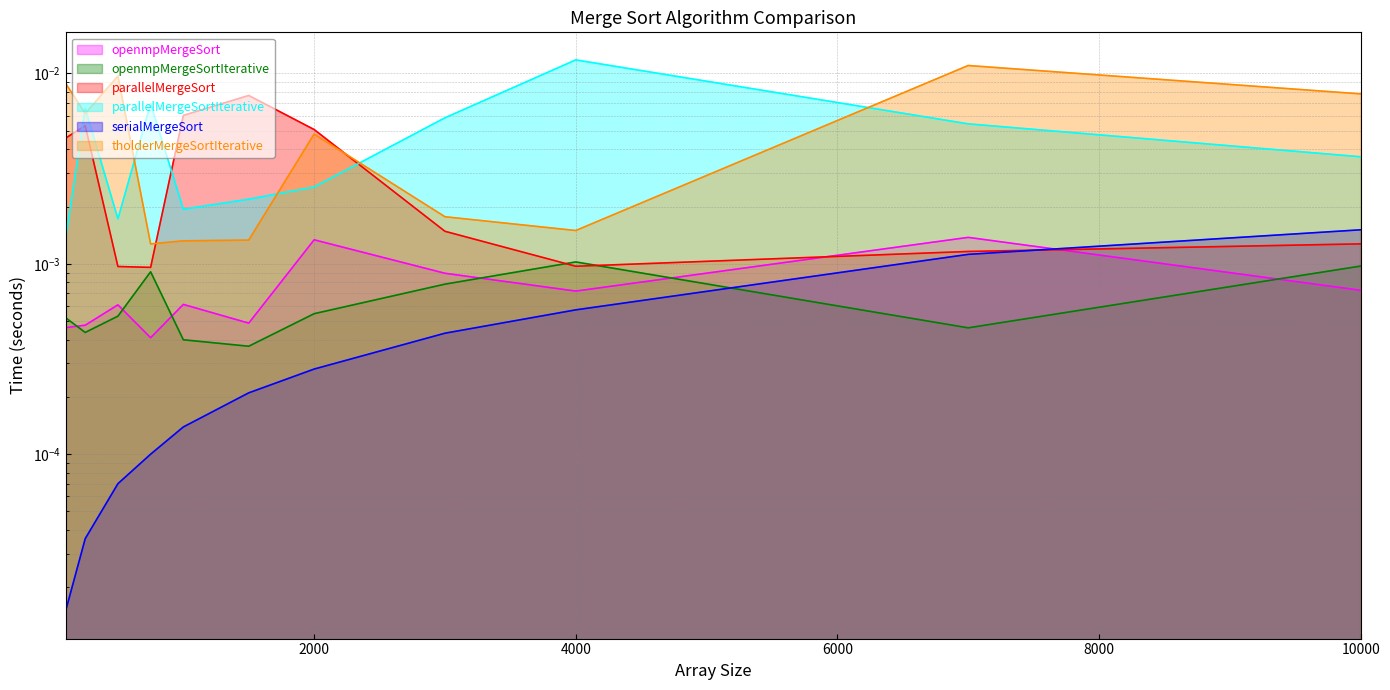

Rank the series by their maximum value, from lowest to highest.

openmpMergeSortIterative, openmpMergeSort, serialMergeSort, parallelMergeSort, tholderMergeSortIterative, parallelMergeSortIterative